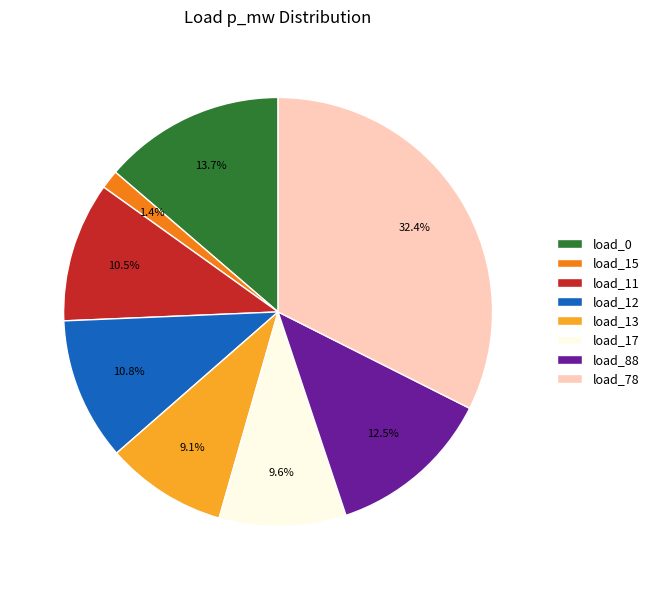

How much of the chart is everything except load_88?

87.5%